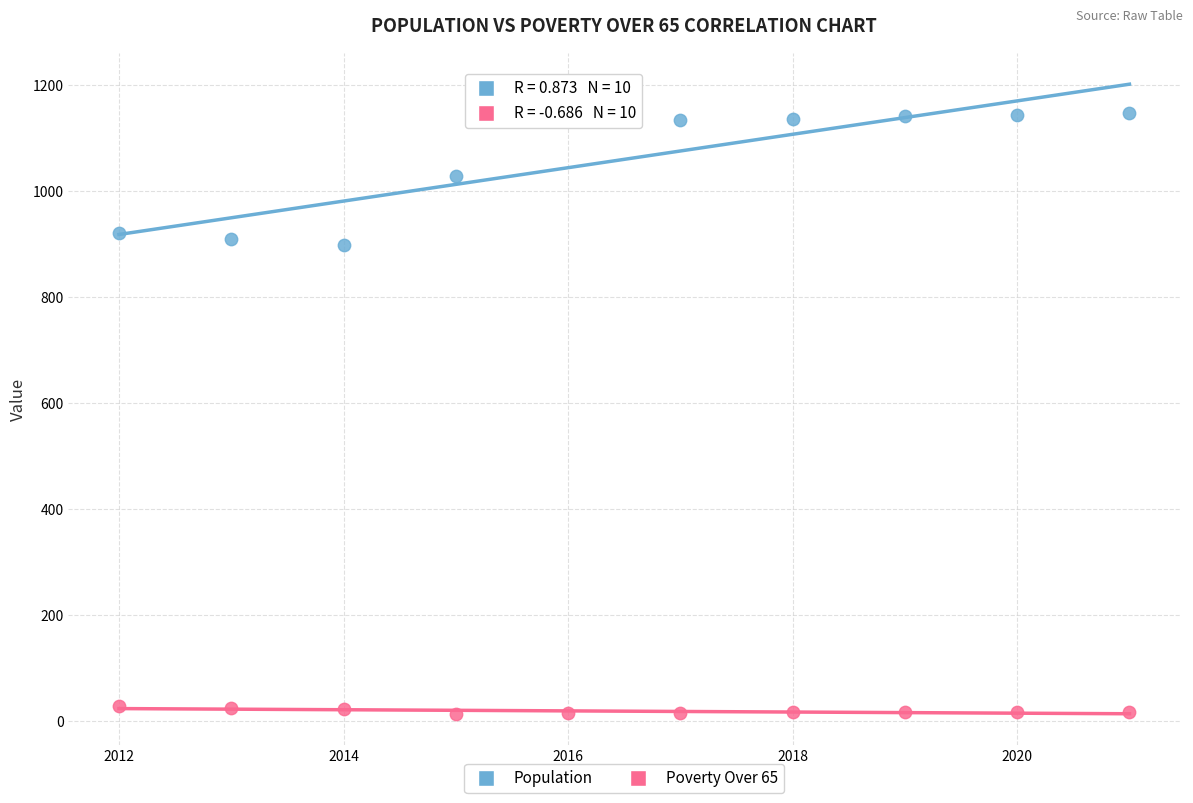

Across all data points, what is the range of Y values (max minus min)?

1133